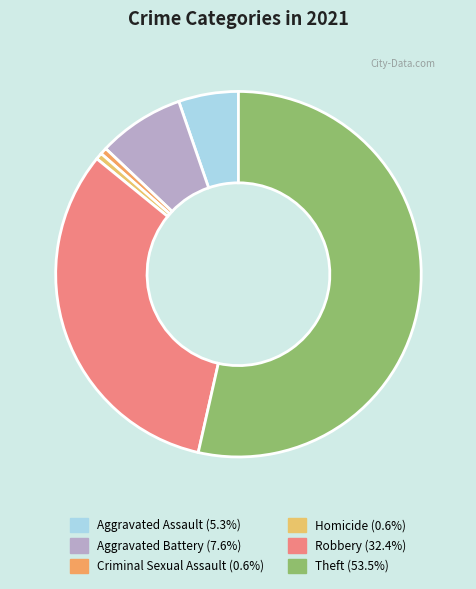

Approximately how many times larger is the value at Criminal Sexual Assault compared to Homicide?

1.0